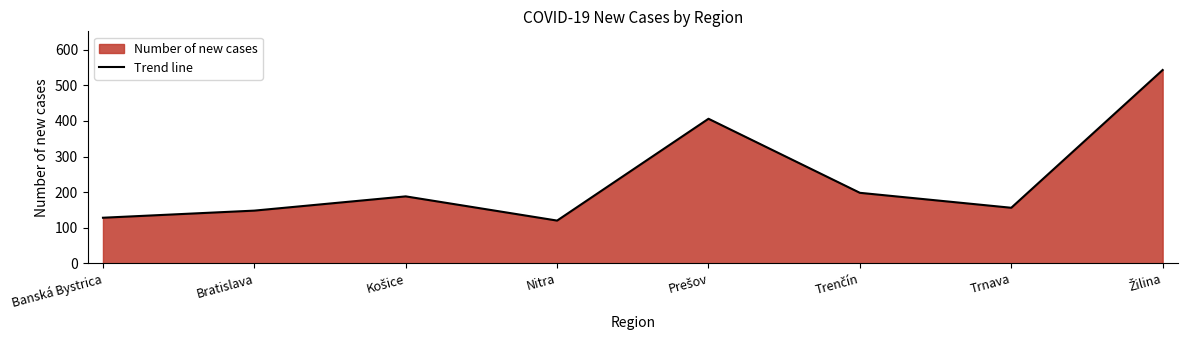

Where is the first local maximum?

Košice